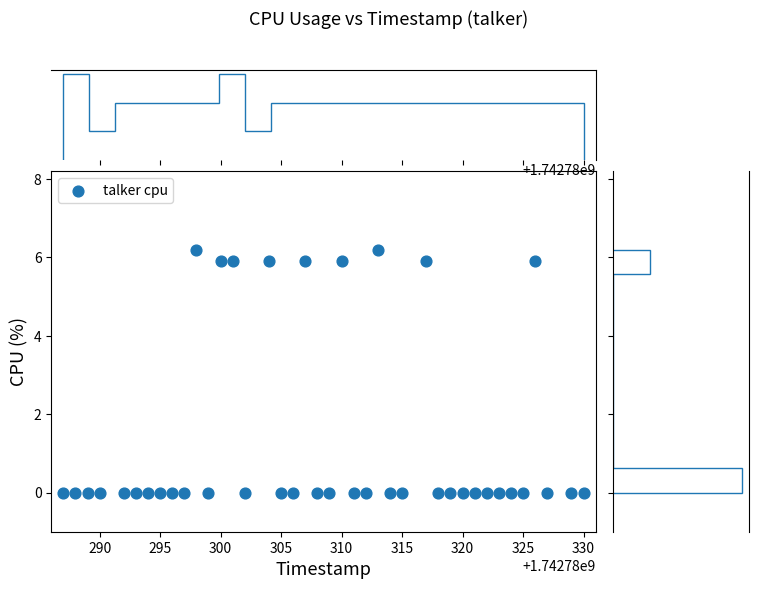

What is the range of Y values (max minus min)?

6.2